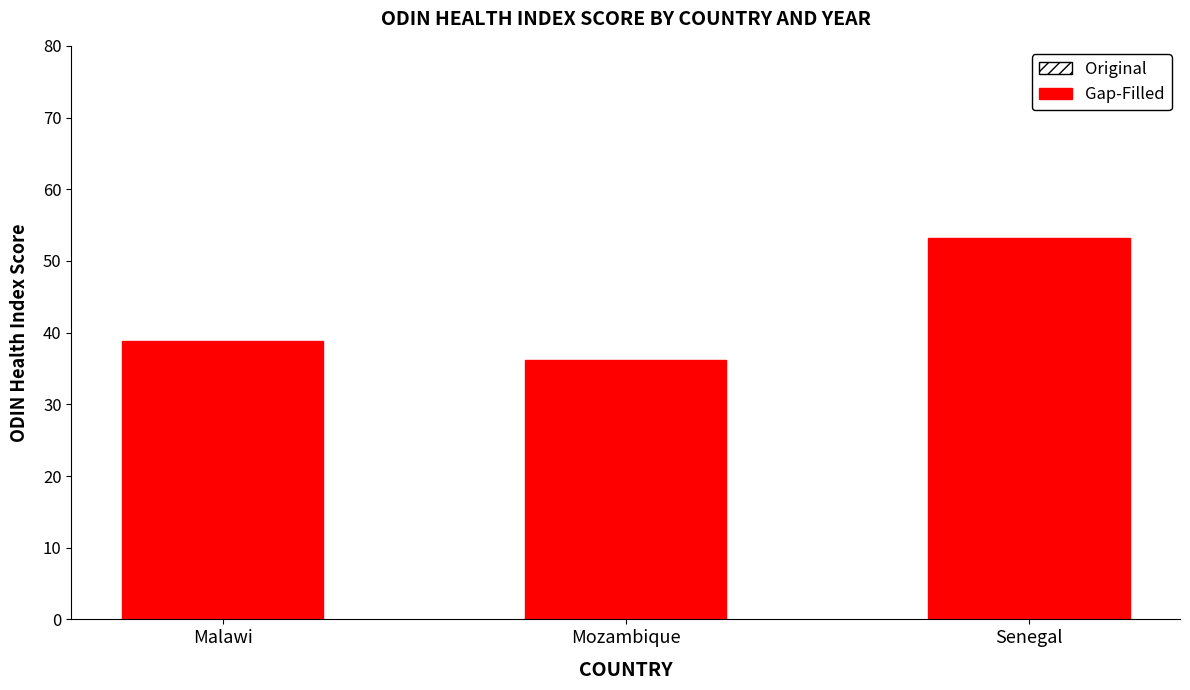

What is the difference between the maximum and minimum values?

16.9